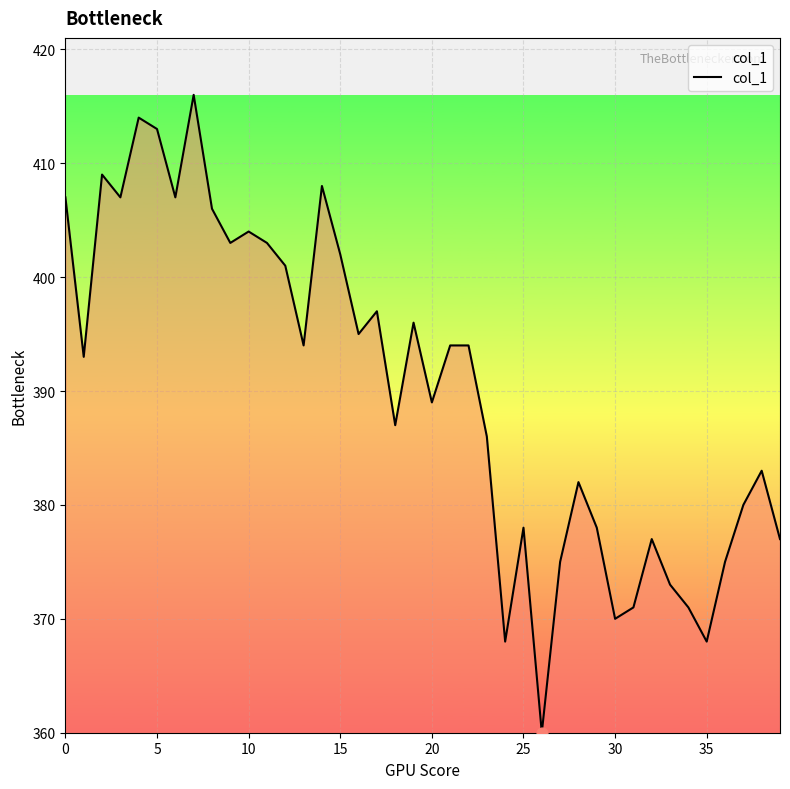

What is the minimum value shown in the chart?

360